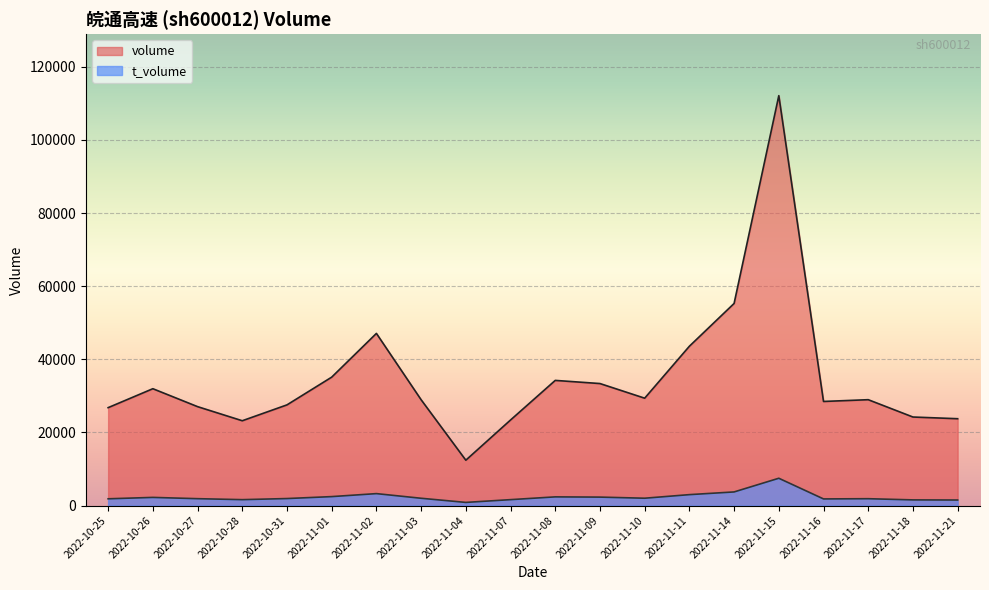

Reading right to left, list all the values displayed in this chart.

volume: 23755	24219	28958	28476	112127	55286	43582	29371	33375	34236	23404	12407	28947	47092	35126	27541	23199	27059	31962	26783
t_volume: 1515	1550	1873	1814	7469	3726	2988	2008	2311	2375	1618	860	1994	3266	2448	1916	1616	1881	2231	1848